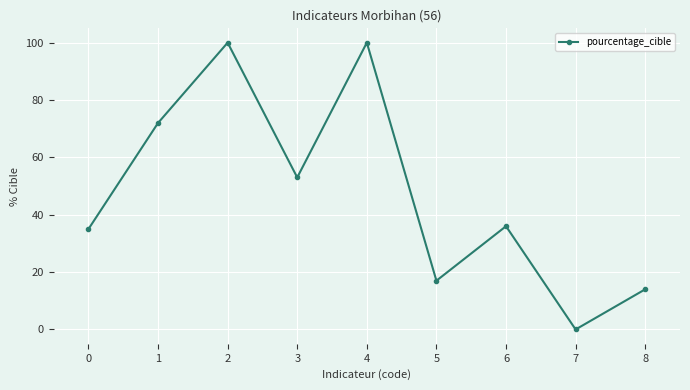

How many interior local valleys (lower than both neighbors) does the data have?

3